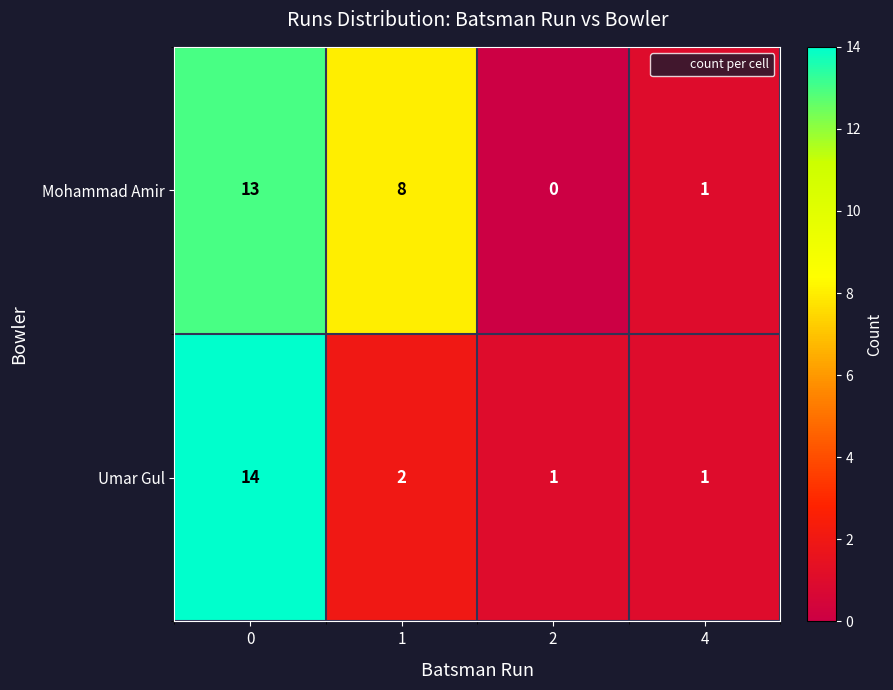

How many categories are shown in the chart?

4